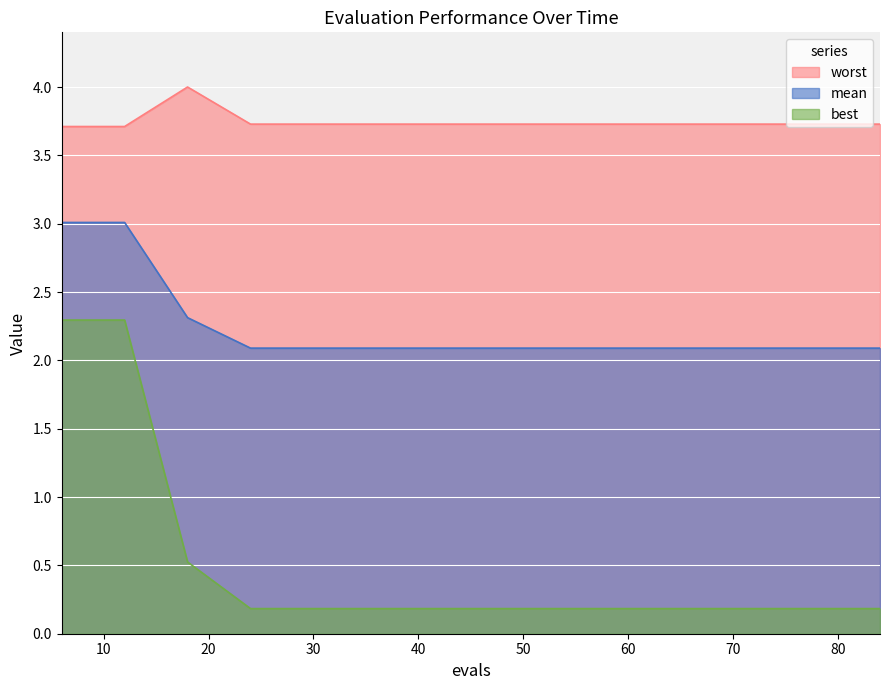

What are all the series names shown in the legend?

worst, mean, best